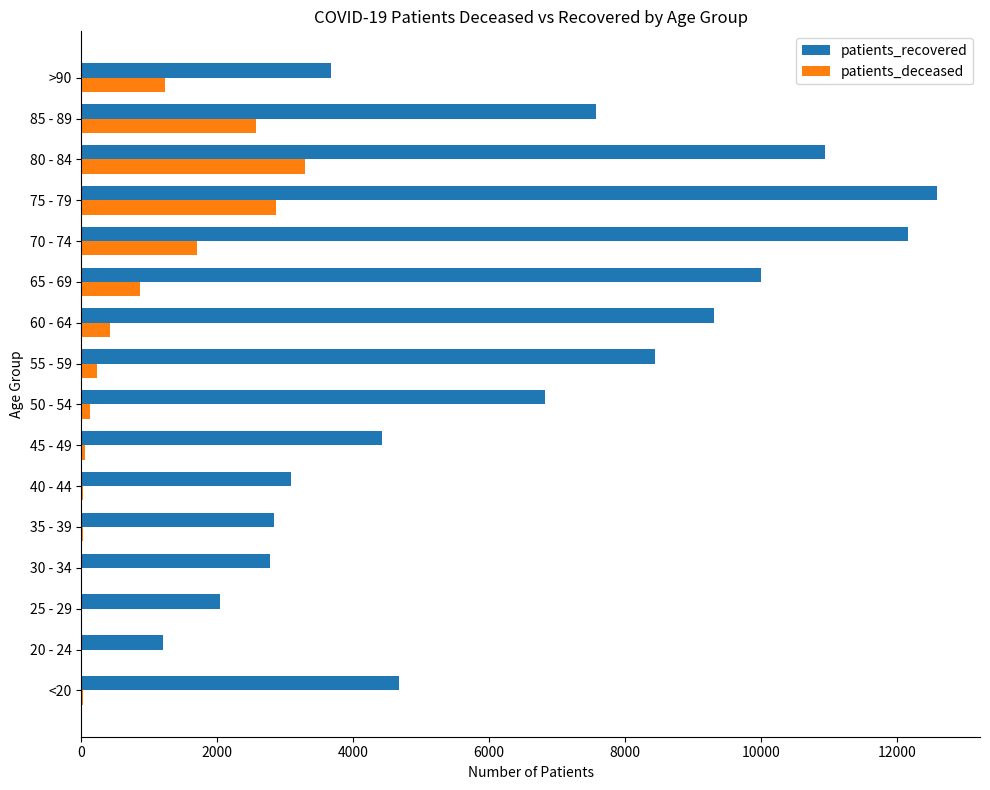

What is the sum of all patients_deceased values?

13442